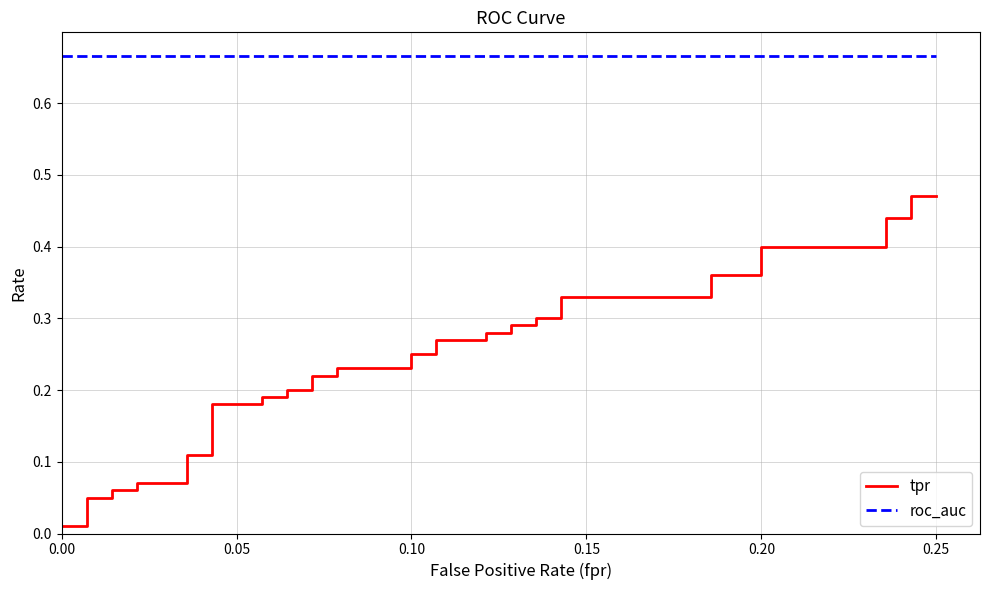

Reading right to left, what are all the values shown in this chart?

tpr: 0.5	0.5	0.4	0.4	0.4	0.4	0.4	0.4	0.3	0.3	0.3	0.3	0.3	0.3	0.3	0.3	0.3	0.3	0.2	0.2	0.2	0.2	0.2	0.2	0.2	0.2	0.2	0.2	0.2	0.2	0.1	0.1	0.1	0.1	0.1	0.1	0.1	0.1	0.0	0.0
roc_auc: 0.7	0.7	0.7	0.7	0.7	0.7	0.7	0.7	0.7	0.7	0.7	0.7	0.7	0.7	0.7	0.7	0.7	0.7	0.7	0.7	0.7	0.7	0.7	0.7	0.7	0.7	0.7	0.7	0.7	0.7	0.7	0.7	0.7	0.7	0.7	0.7	0.7	0.7	0.7	0.7